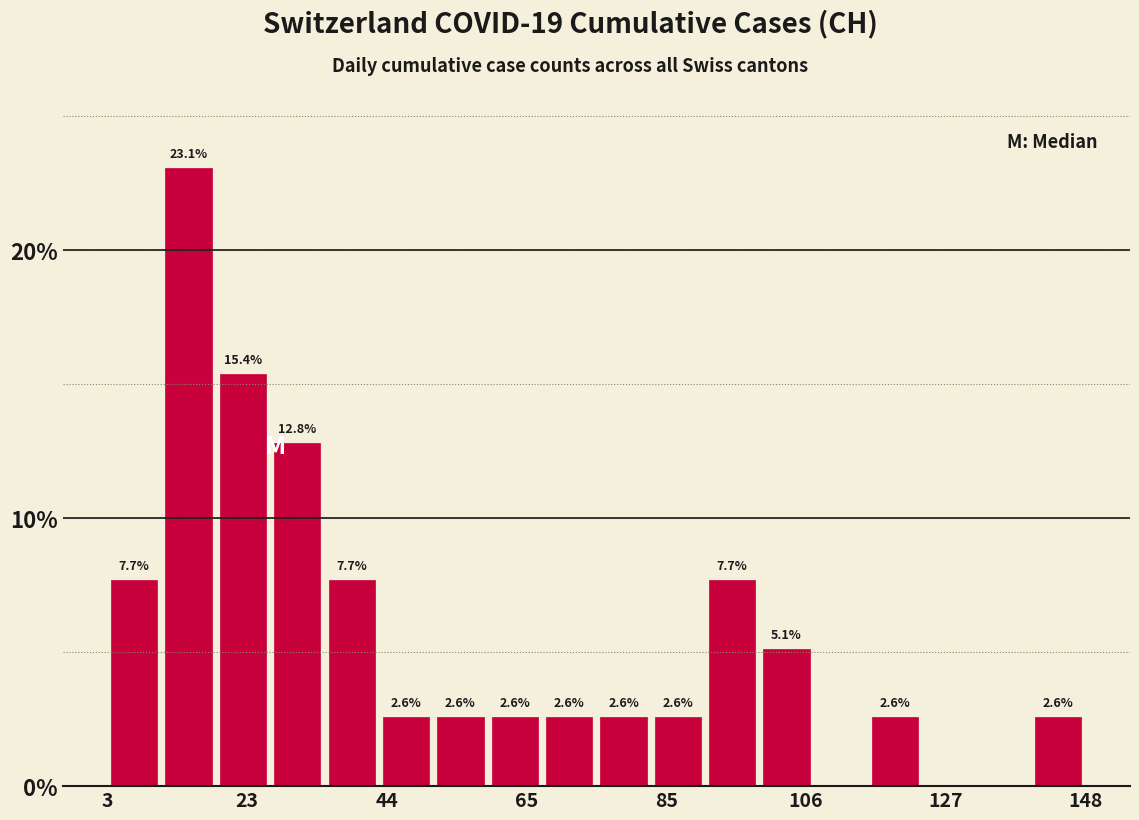

Around what value on the x-axis is the tallest bar? Give the approximate position of its centre, as read against the axis.

15